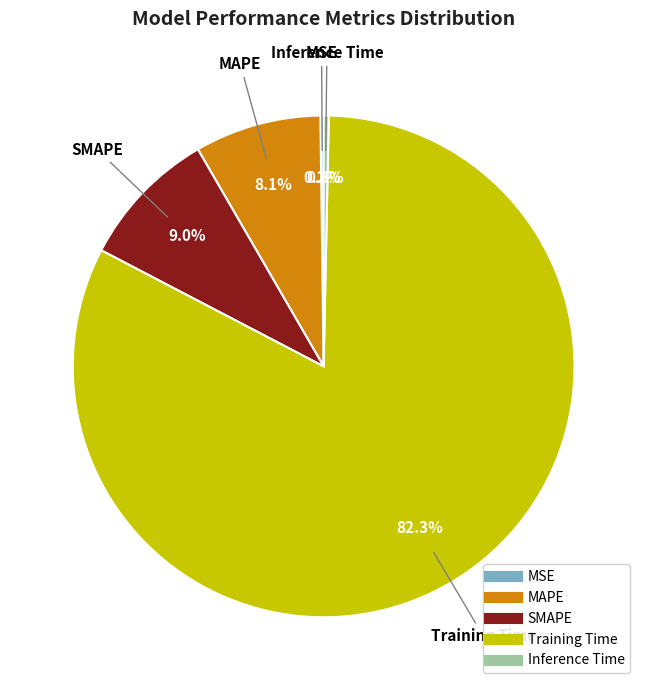

Combined, what portion of the pie is SMAPE and Inference Time?

9.3%